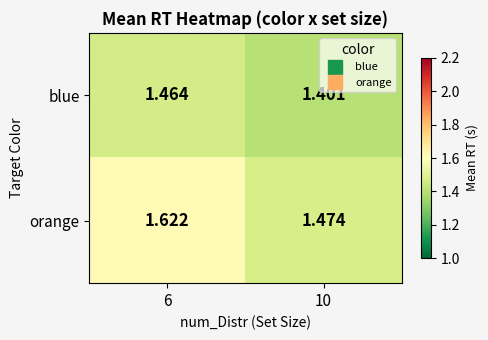

Which series has the widest spread of values?

orange